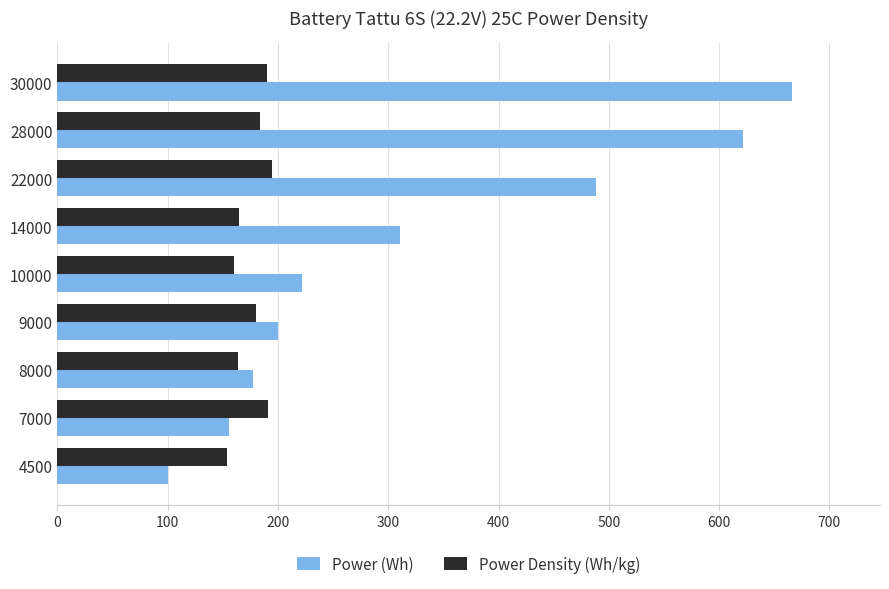

At which category is the sum across all series the highest?

30000